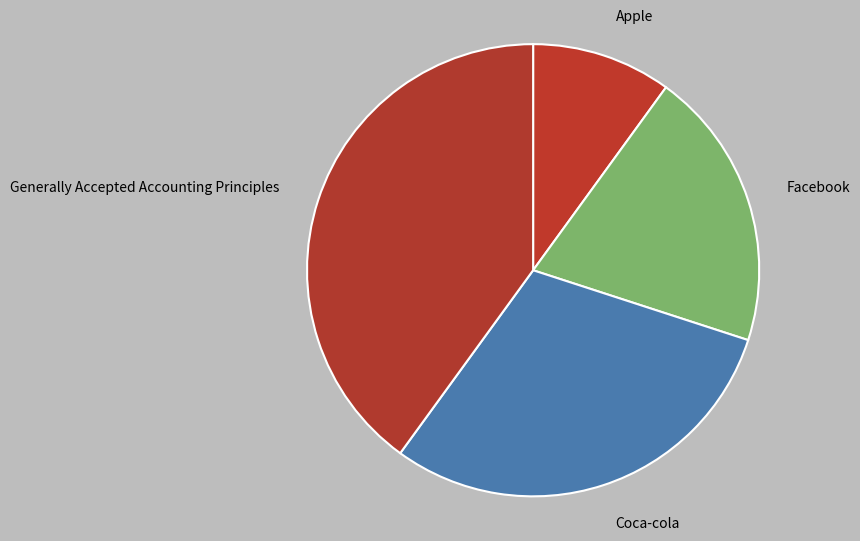

Does Apple account for over 50% of the chart?

No